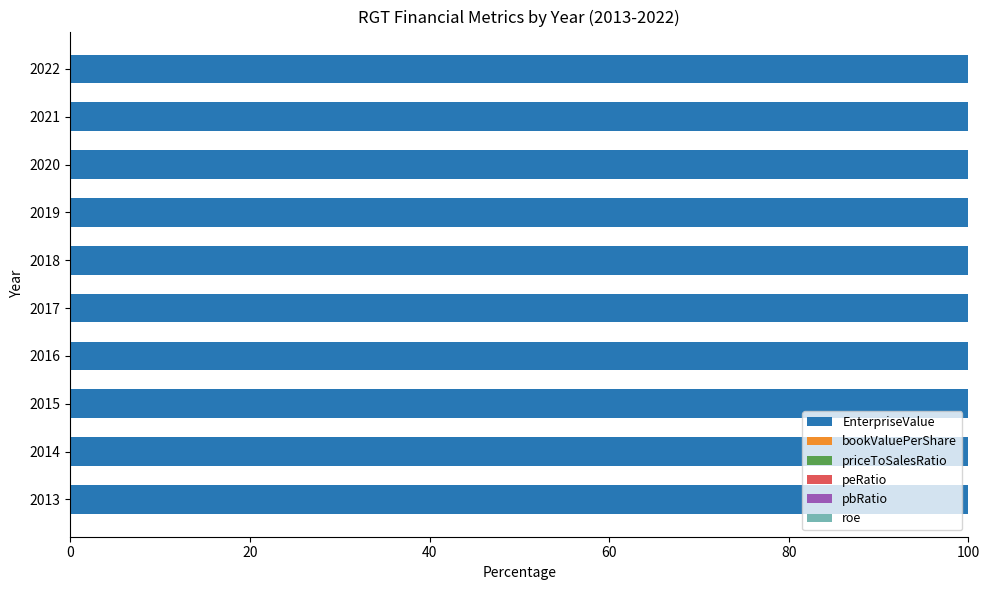

True or false: EnterpriseValue has a value of 149.8 at 2016.

False